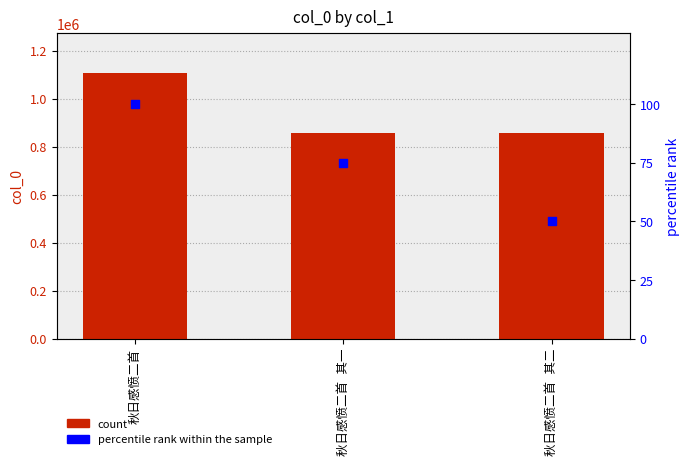

Which series contains the lowest Y value?

percentile rank within the sample